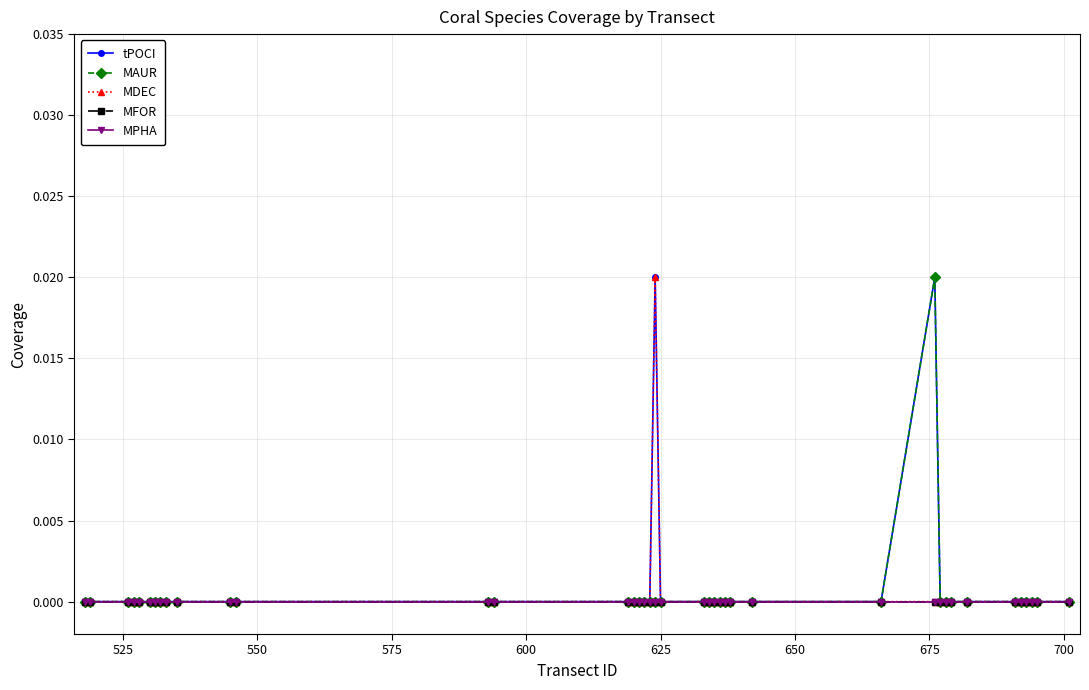

Is this an area chart (filled region under the line)?

No